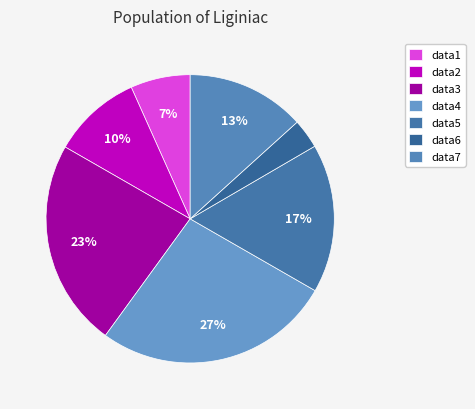

Rank the categories by value from highest to lowest.

data4, data3, data5, data7, data2, data1, data6